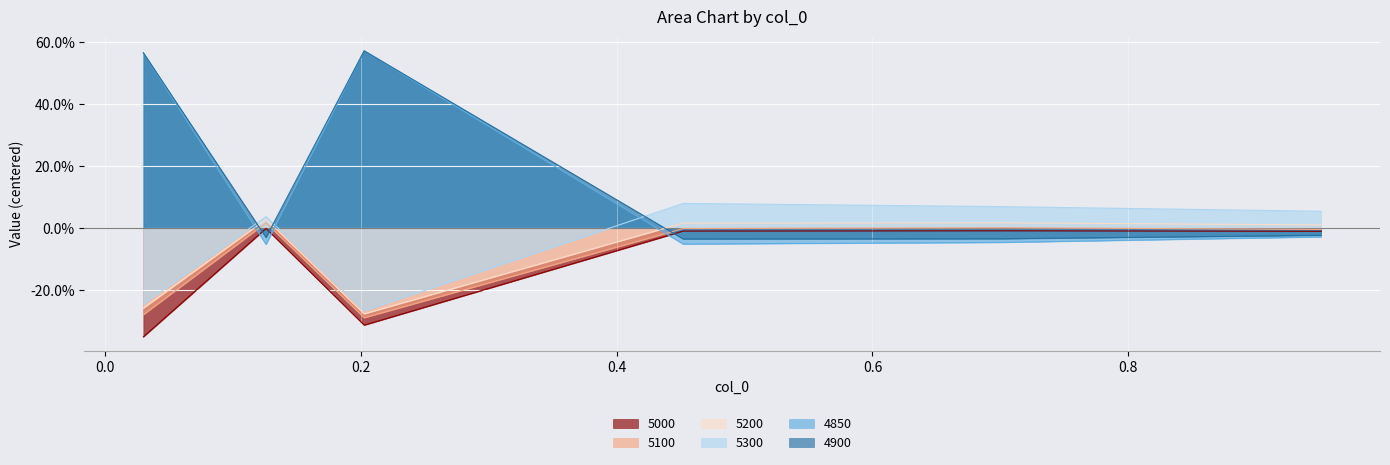

At 0.9506849315068493, list the series in order from smallest to largest.

4850, 4900, 5000, 5100, 5200, 5300